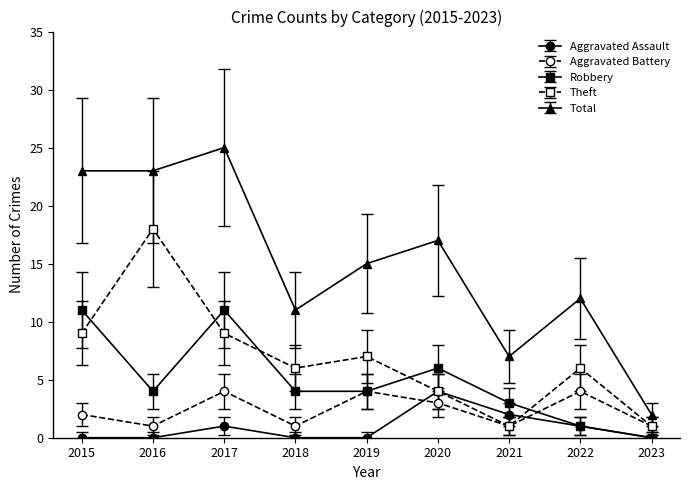

How many interior local peaks does the Robbery series have?

2